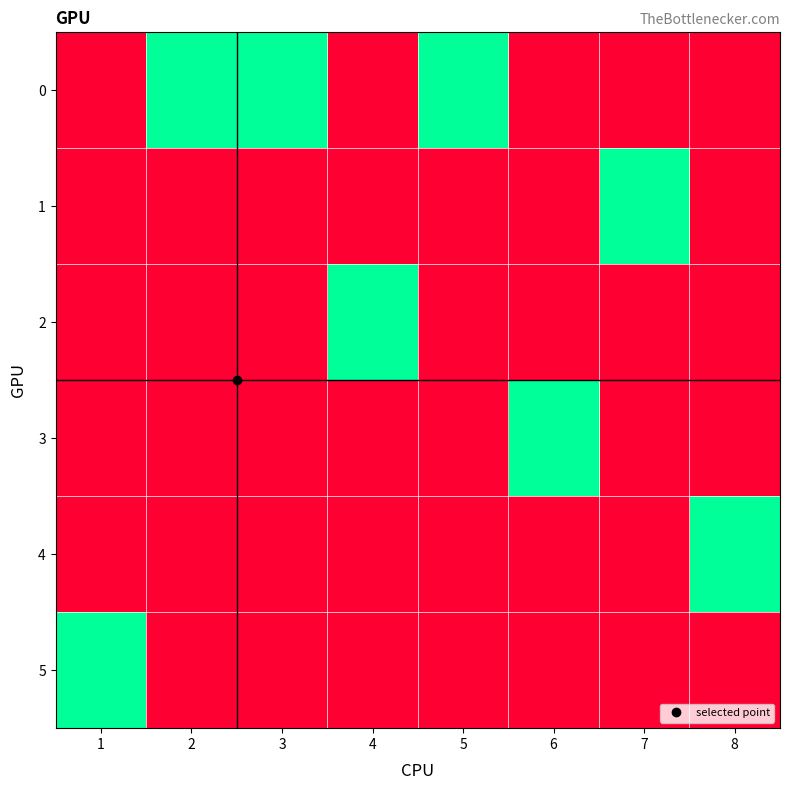

Between 2 and 6, which is larger?

2